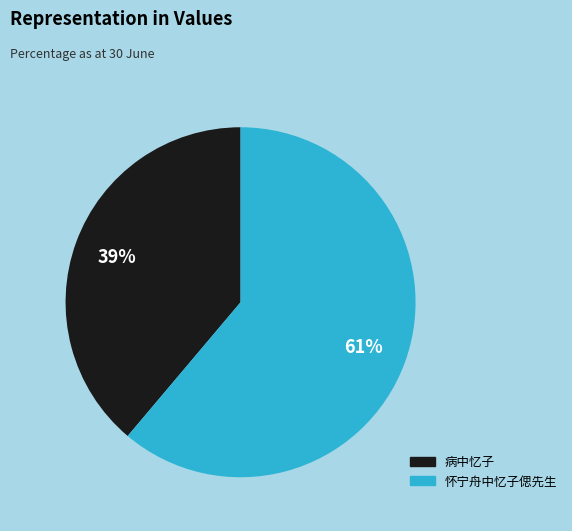

To the nearest percent, what is the difference between the largest and smallest slice percentages?

22%